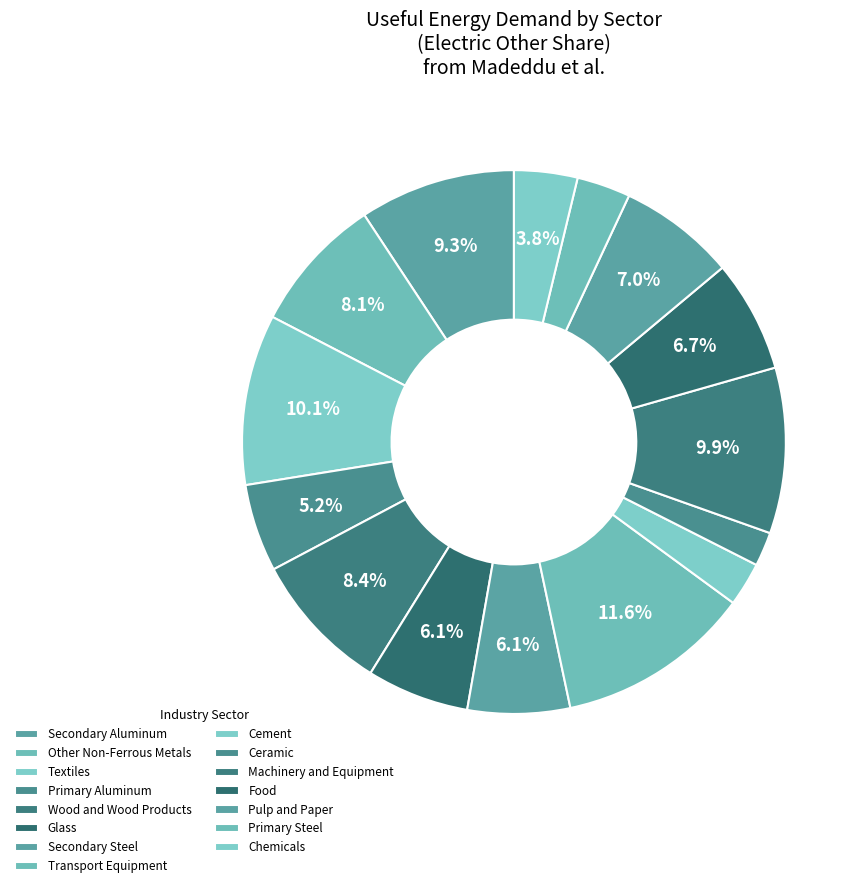

How many slices are in this pie chart?

15